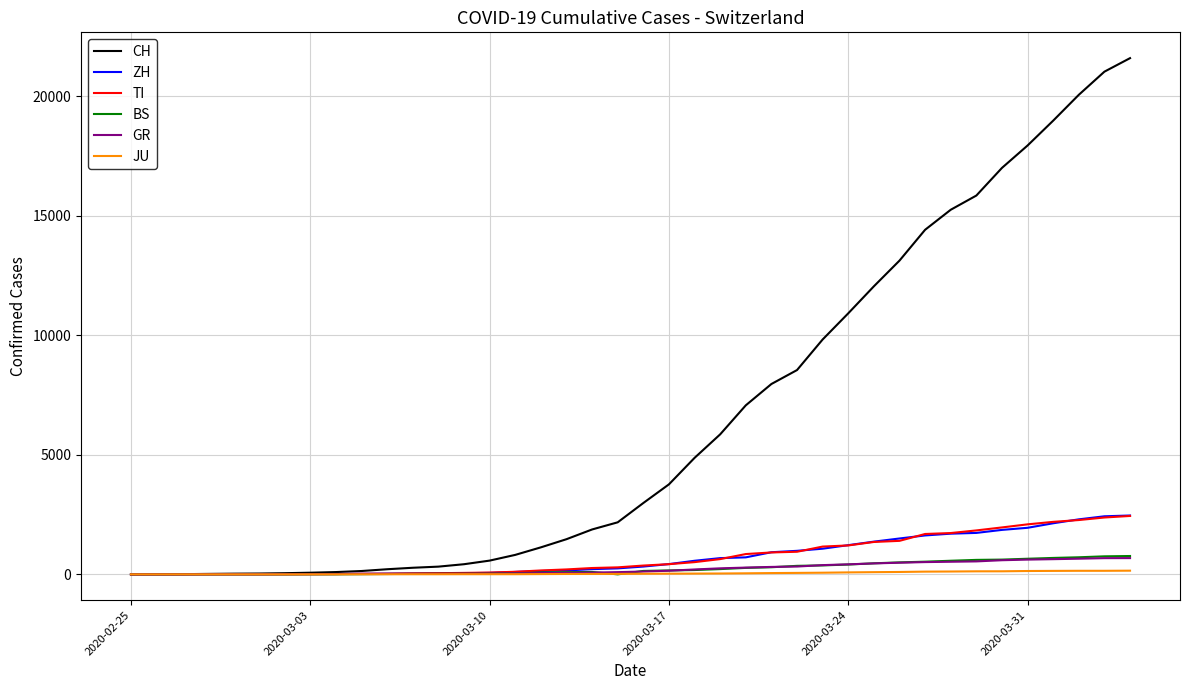

Which series has the largest total across all categories?

CH